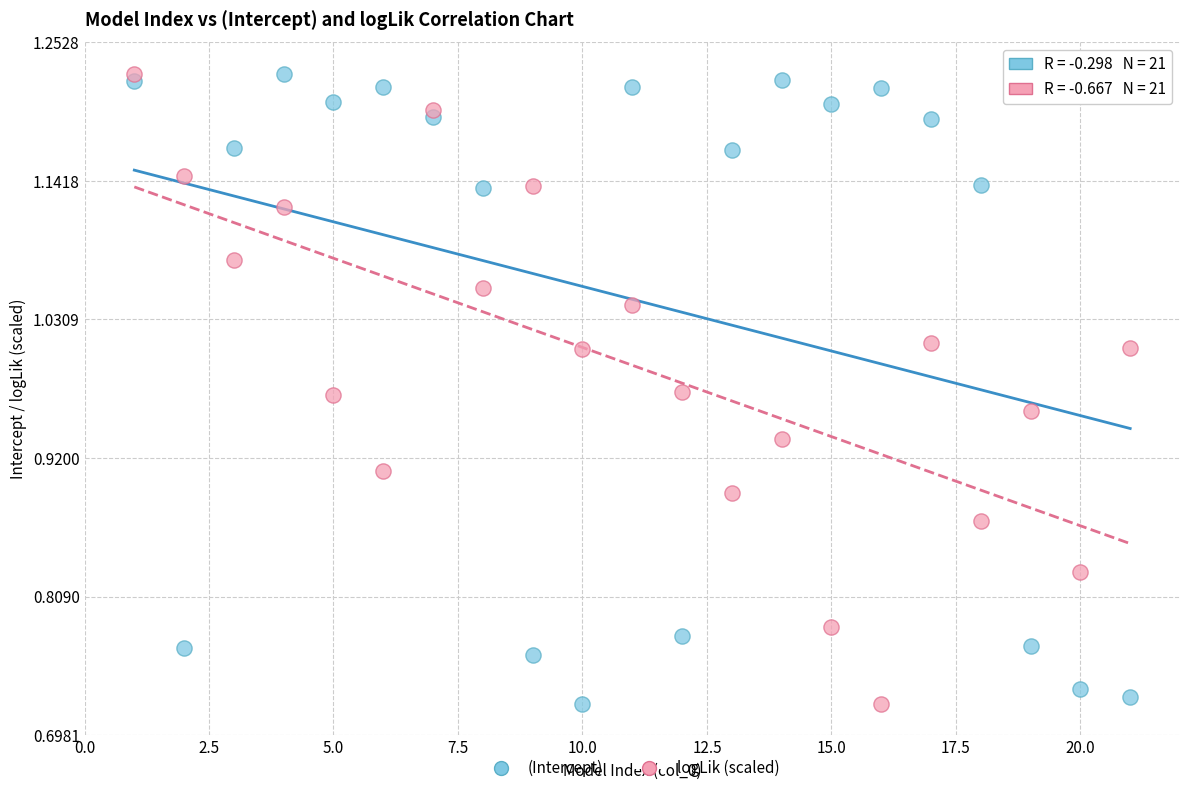

What is the X range (max minus min) for the scatter plot?

20.0